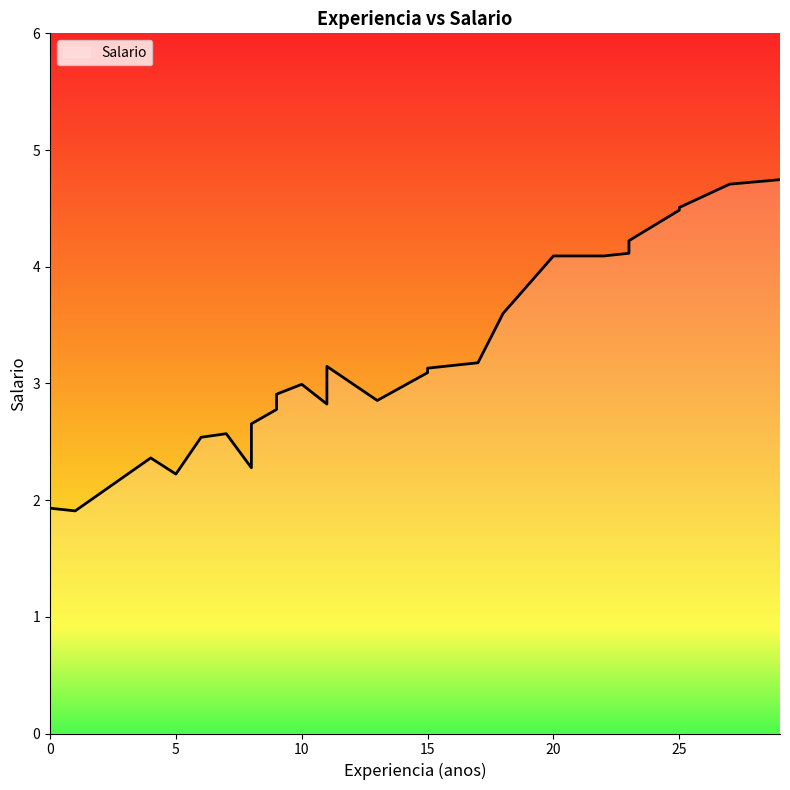

Count the number of data series in this chart.

1